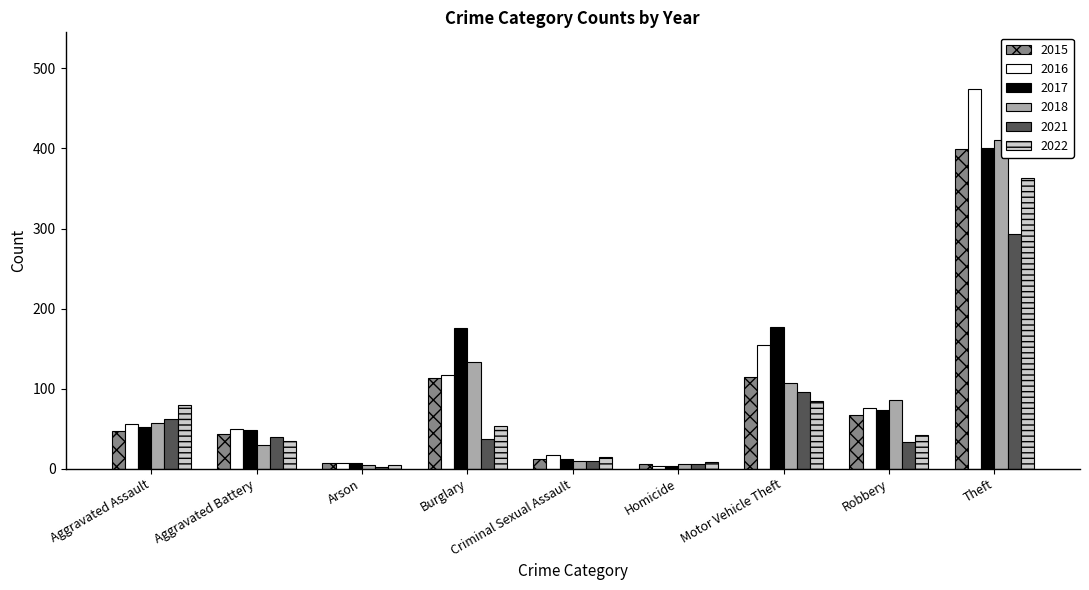

At how many categories does at least one series exceed 46?

6